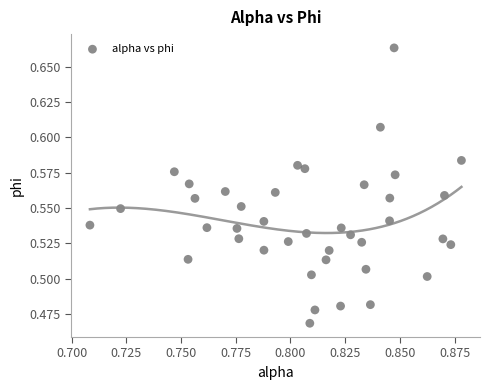

How many data points are displayed?

40